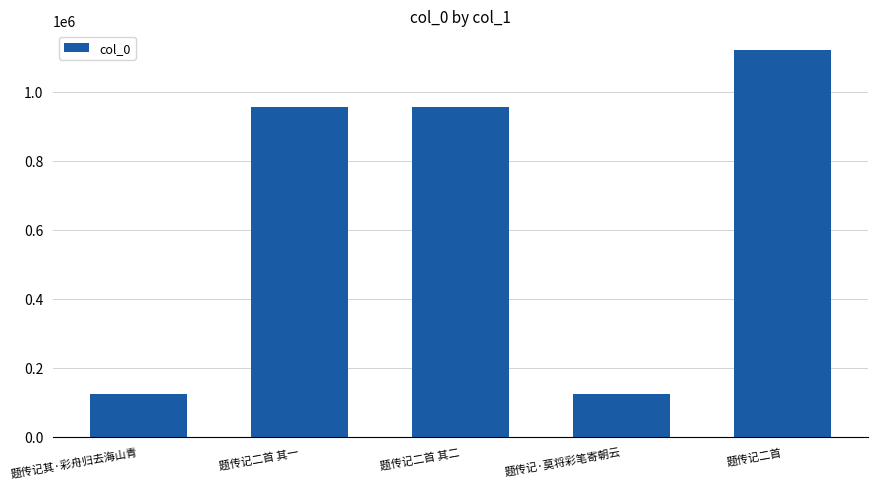

What is the difference between the maximum and minimum values?

998394